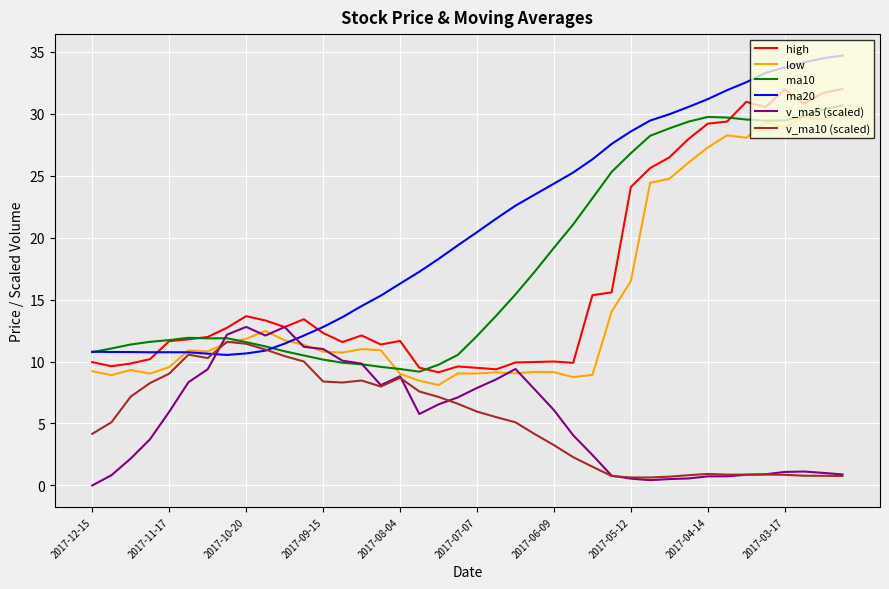

Which series has the largest total across all categories?

ma20